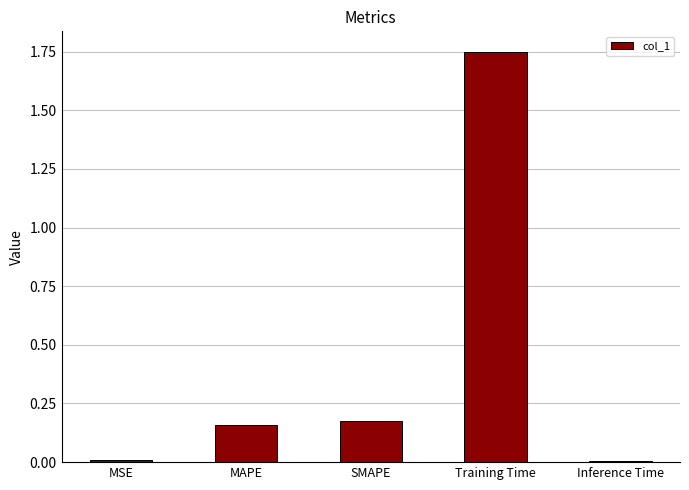

The chart shows a value of 0.0 at SMAPE. True or false?

False